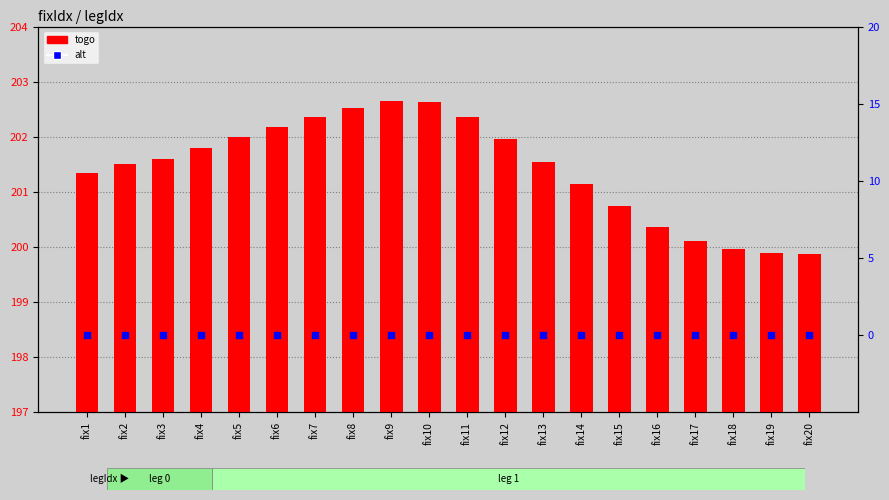

Which series reaches the minimum Y coordinate?

alt